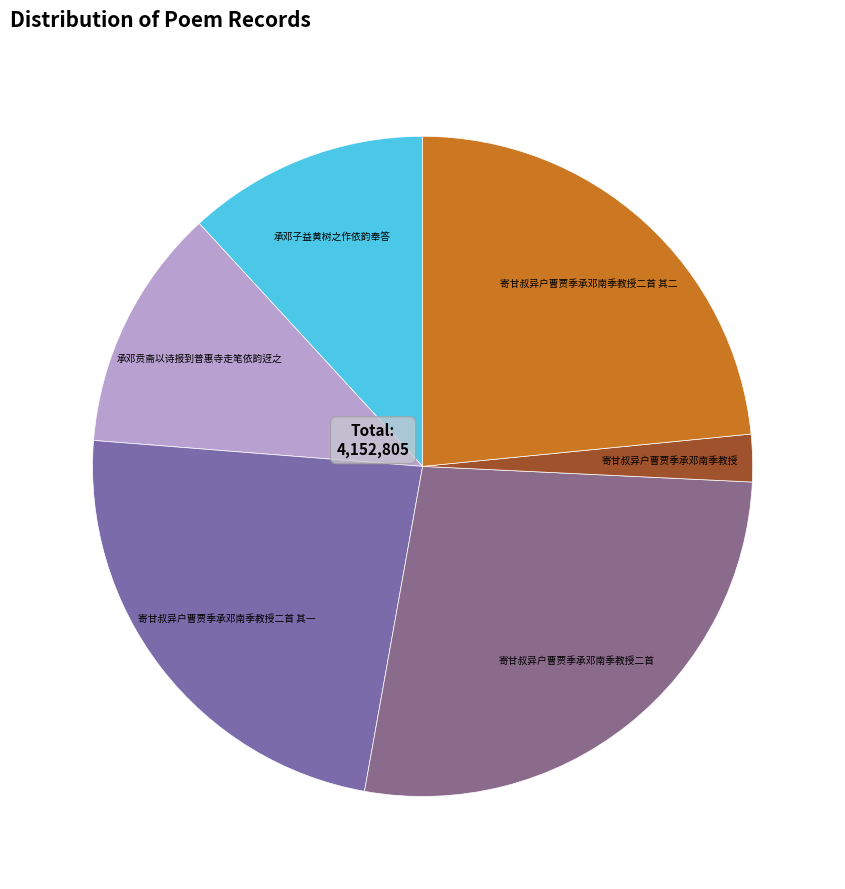

Combined, do 寄甘叔异户曹贾季承邓南季教授 and 承邓贲斋以诗报到普惠寺走笔依韵迓之 account for over 50%?

No